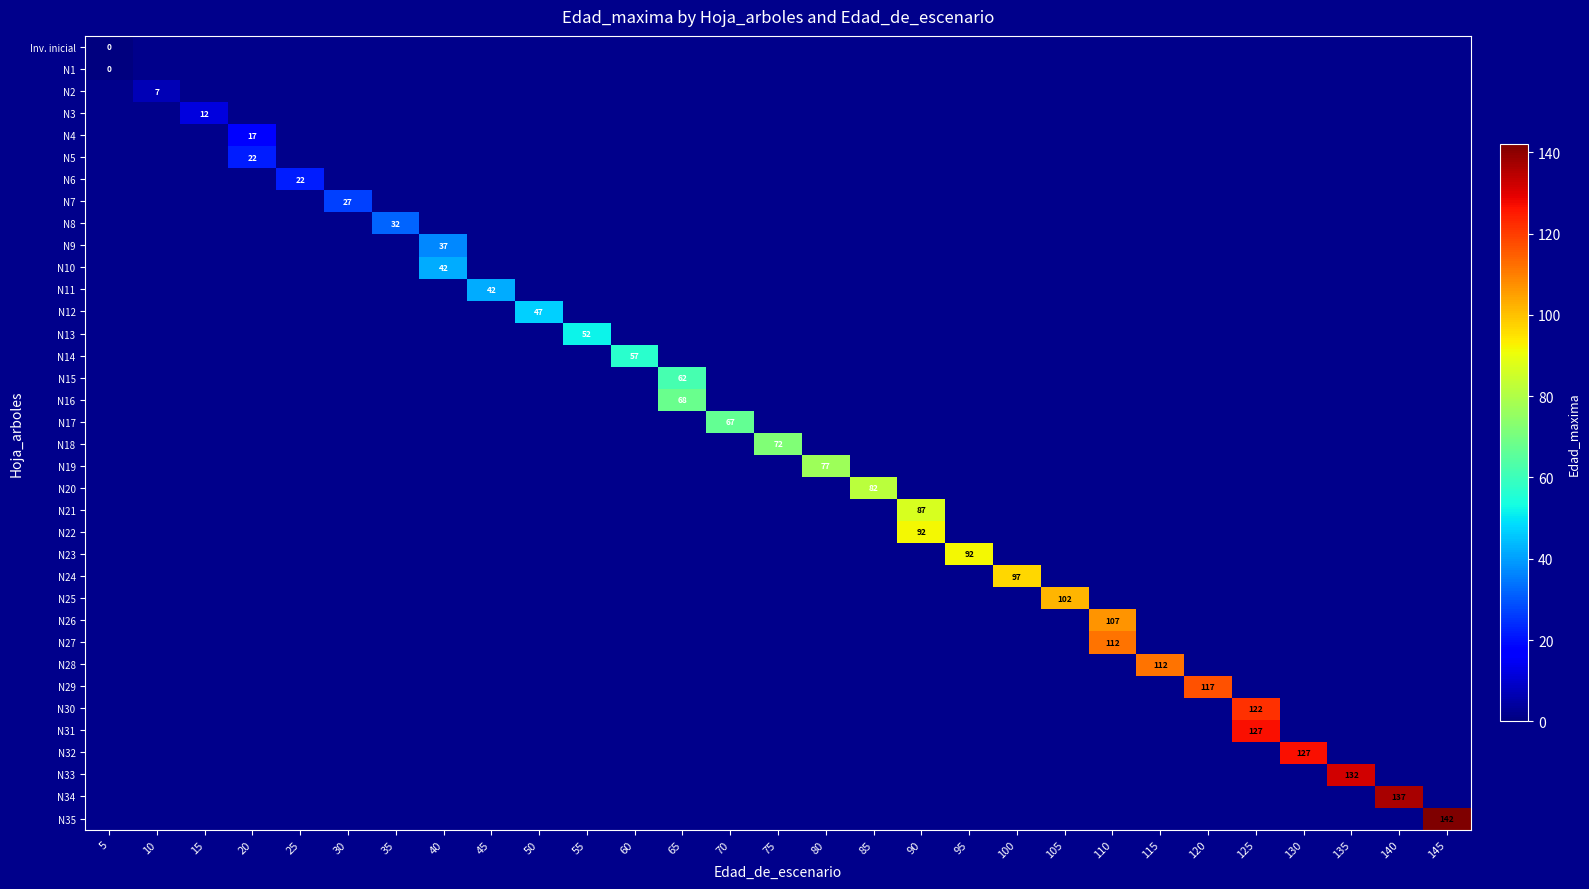

Which category has the lowest value across all series?

5